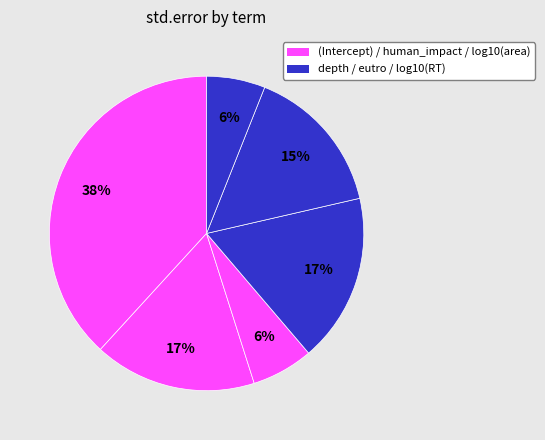

Count the number of slices in the pie.

6